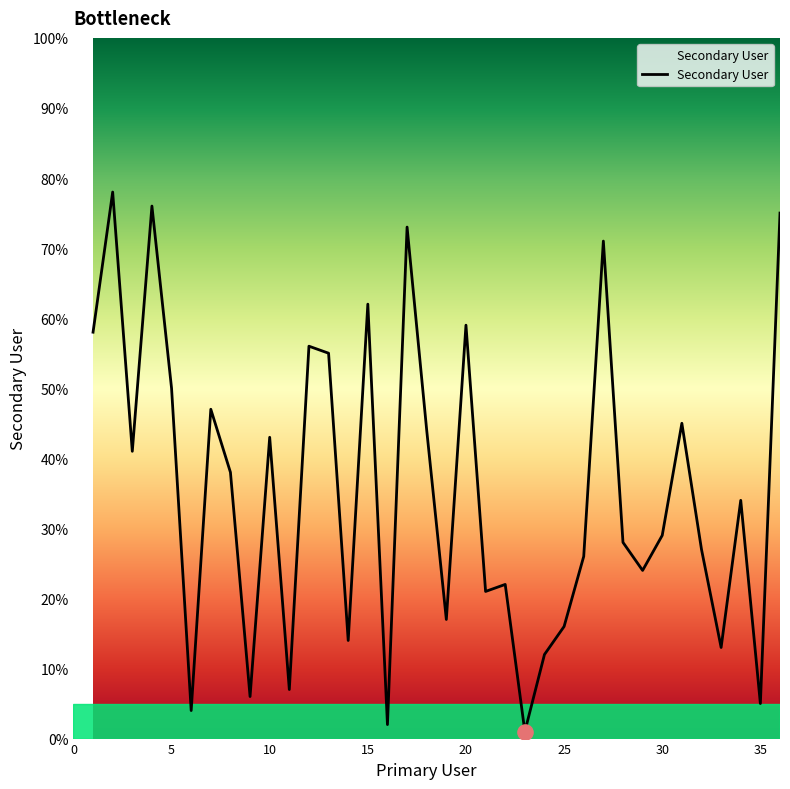

What is the greatest value displayed?

78